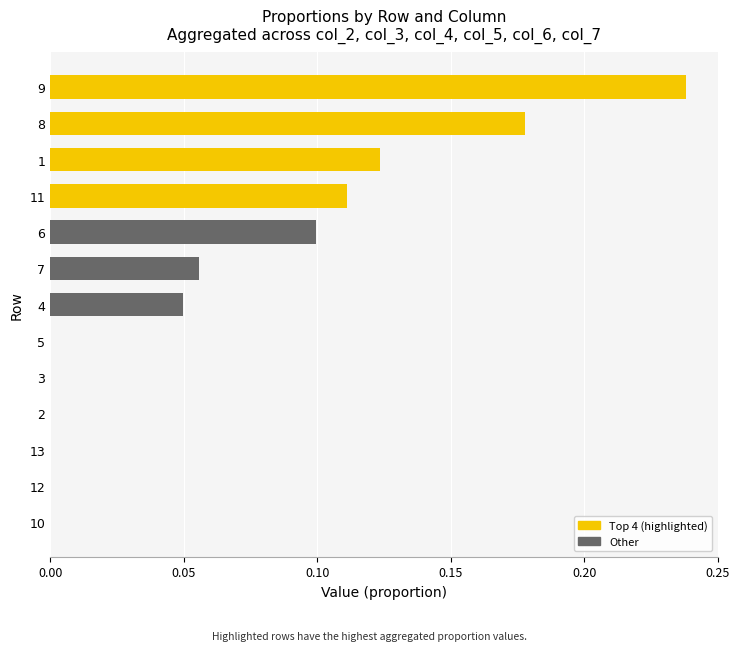

What is the sum of all values?

0.9